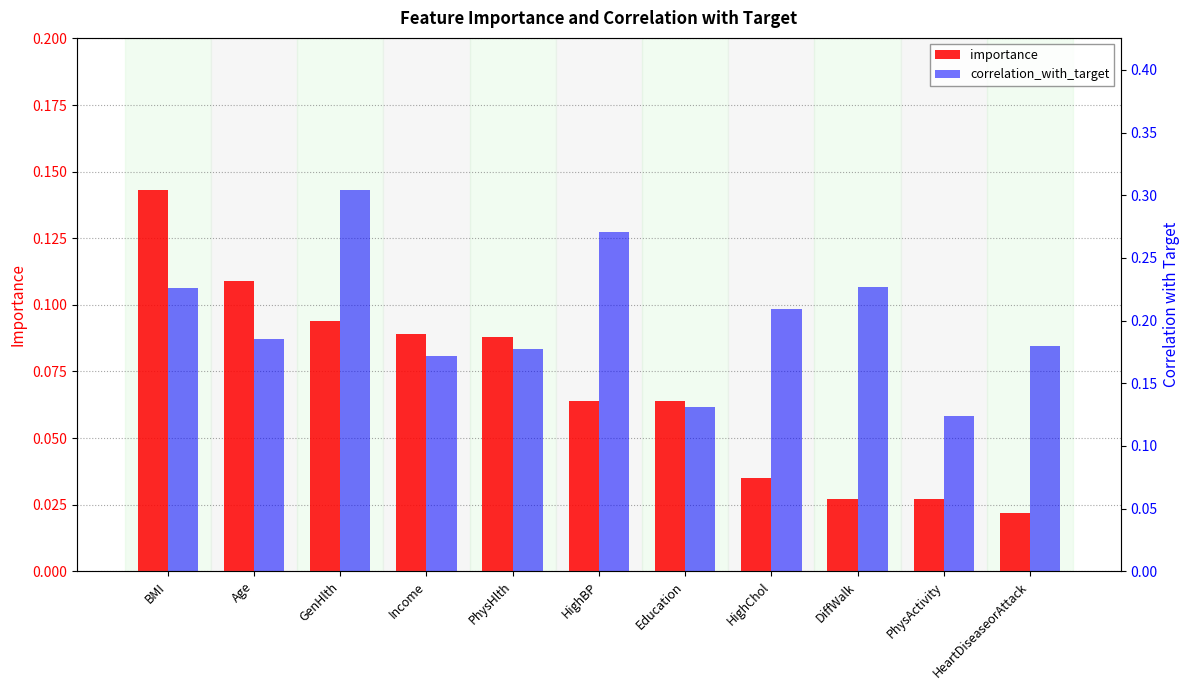

How many bars are there in total?

22